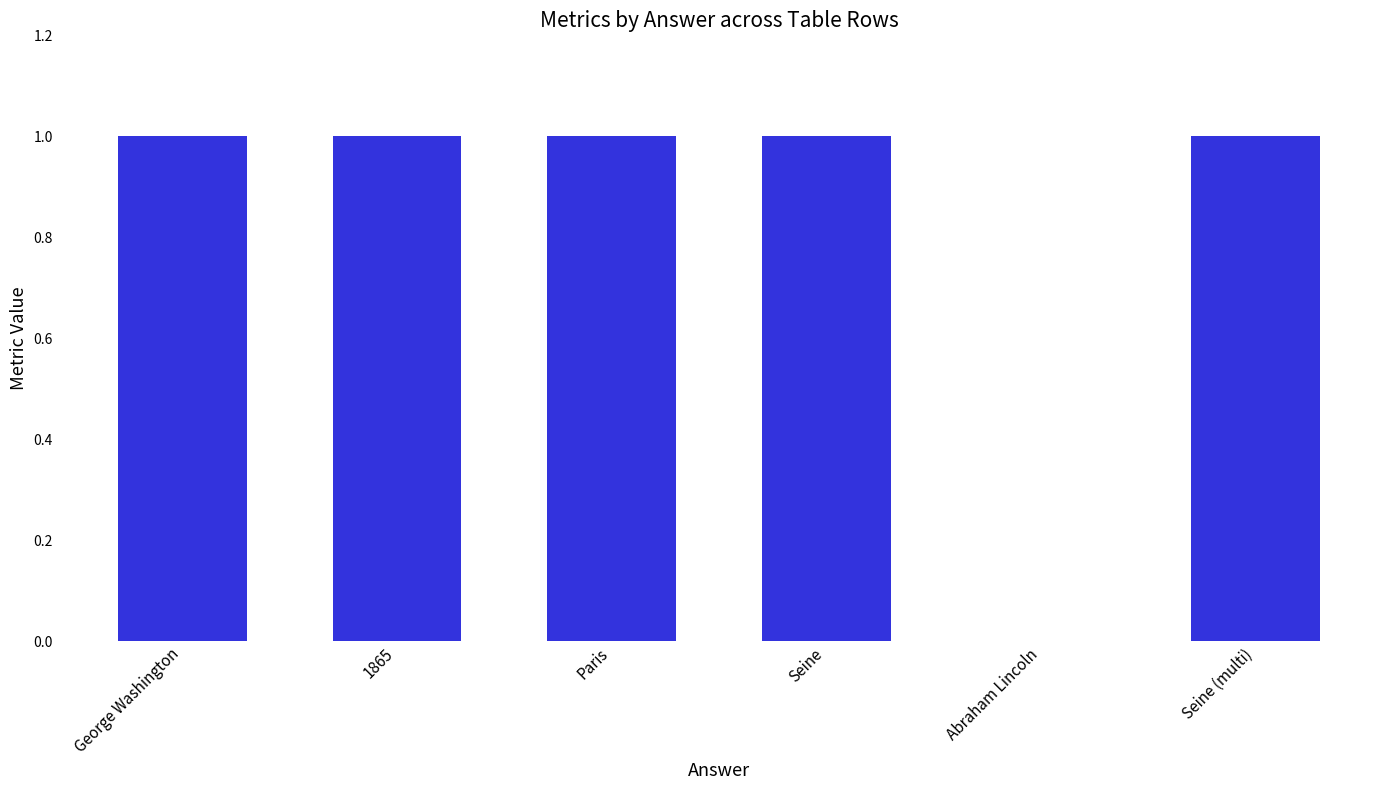

True or false: the data shows -1 at Abraham Lincoln.

False